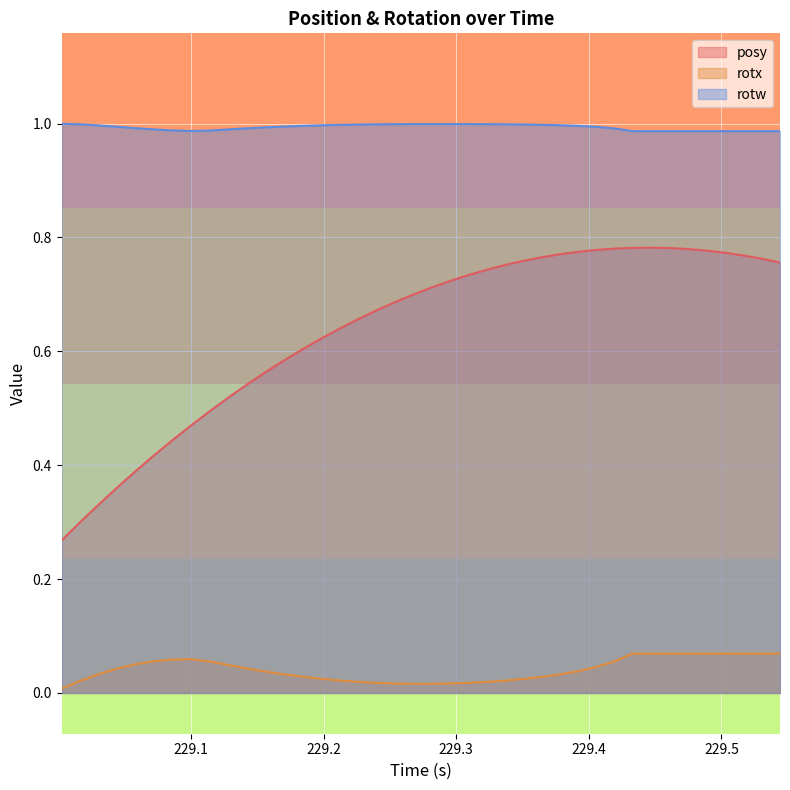

What is the value of the rotw point at the 10th from the left?

1.0